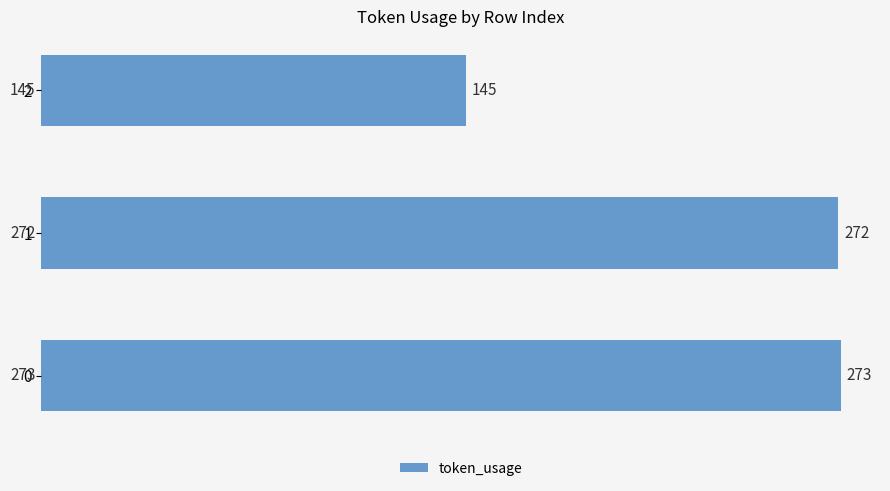

What is the change in value from 1 to 2?

-127